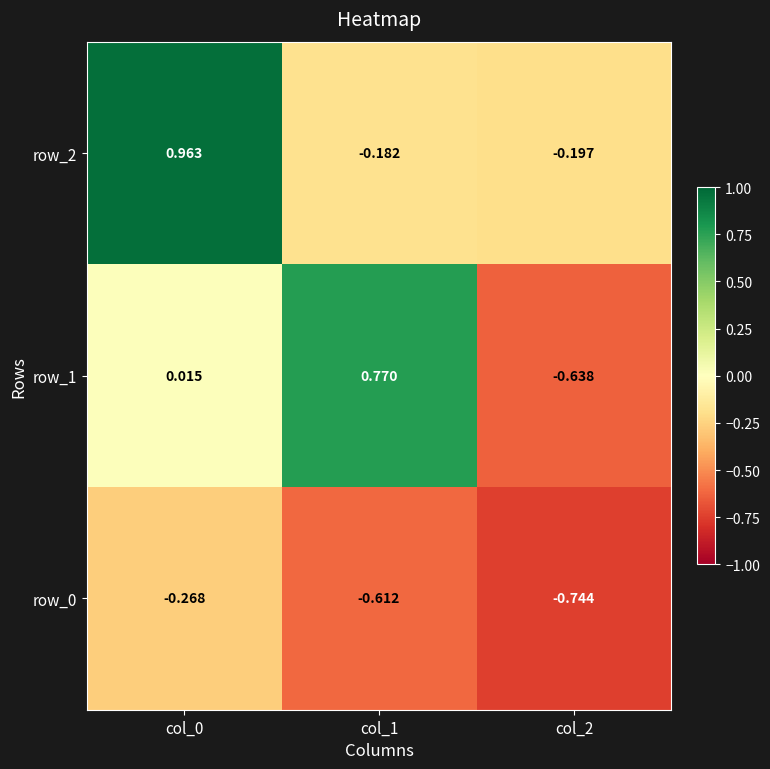

Which category has the highest value in the row_1 series?

col_1